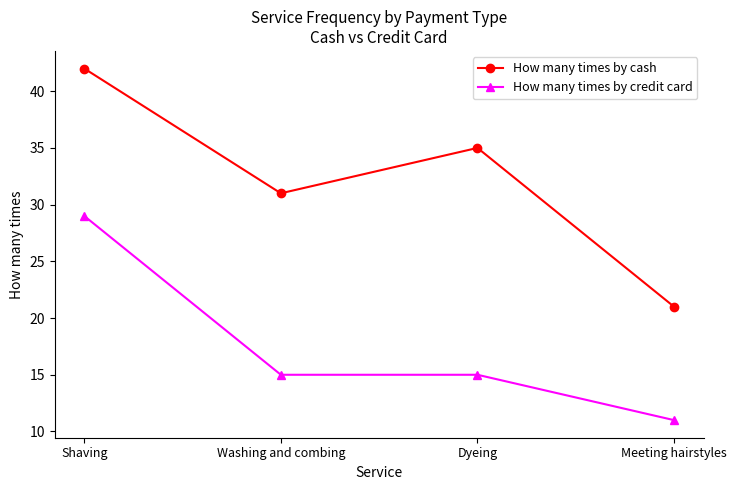

What is the value of the How many times by cash point at the 1st from the left?

42